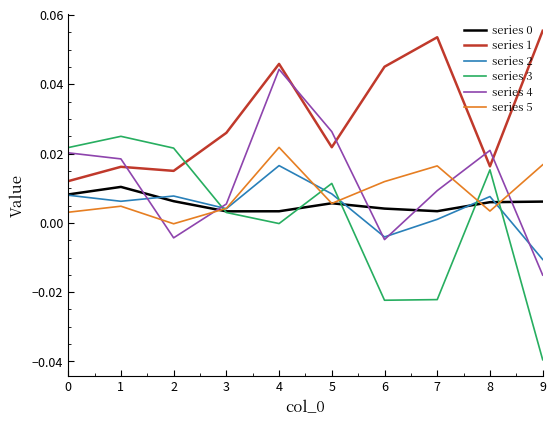

Which series has the largest range (max minus min)?

series 3